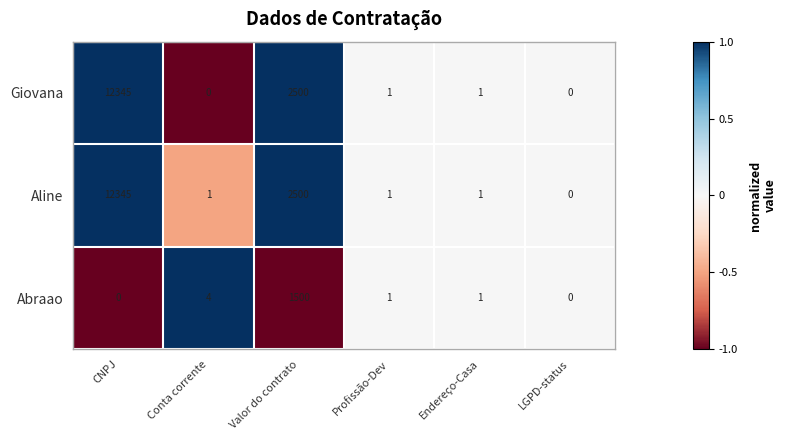

Which series has the largest total across all categories?

Aline